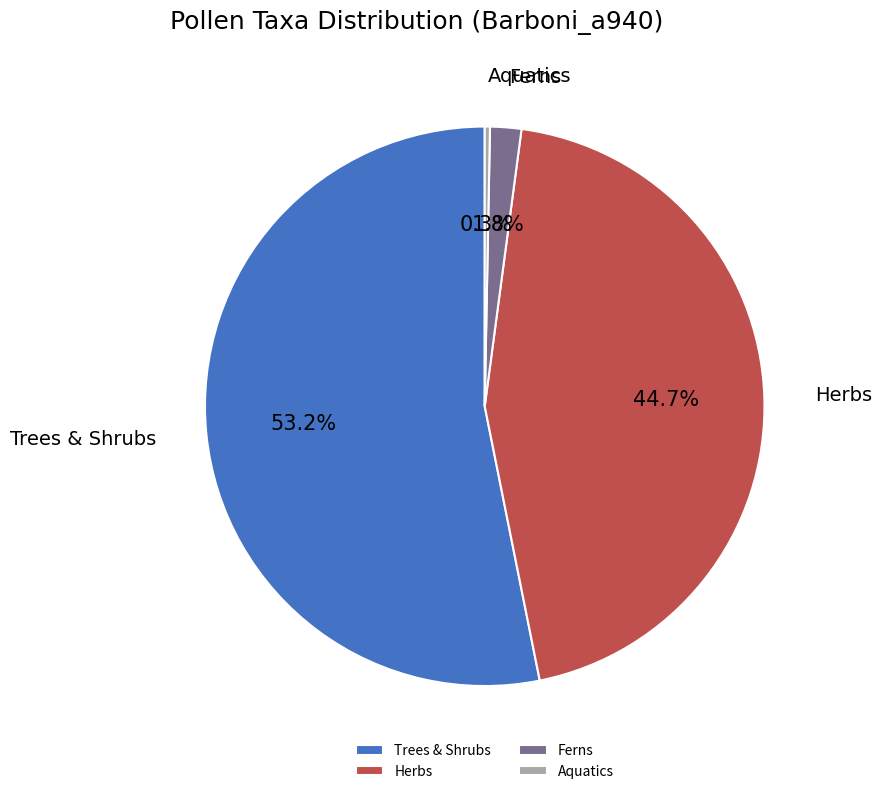

Is there any slice that represents more than half of the pie?

Yes